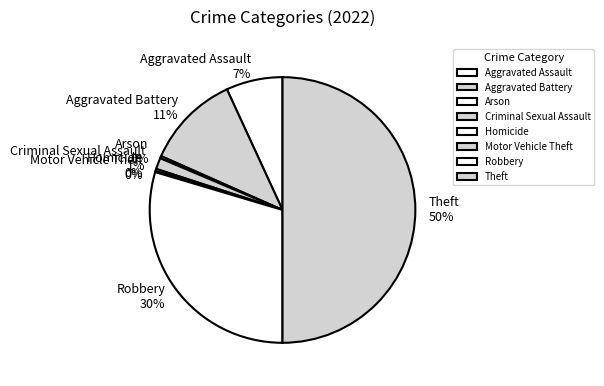

Do Robbery and Homicide together represent more than half of the pie?

No